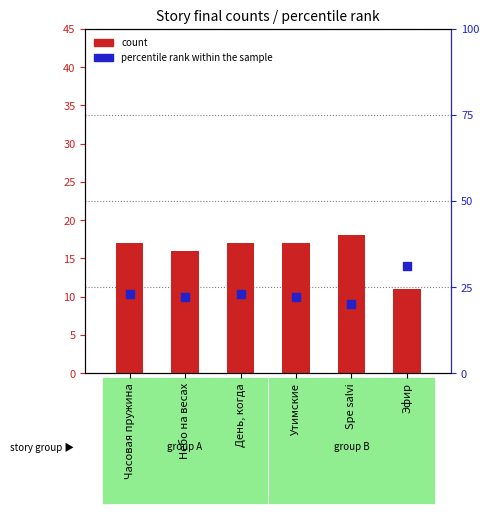

At how many categories does at least one series exceed 21?

5